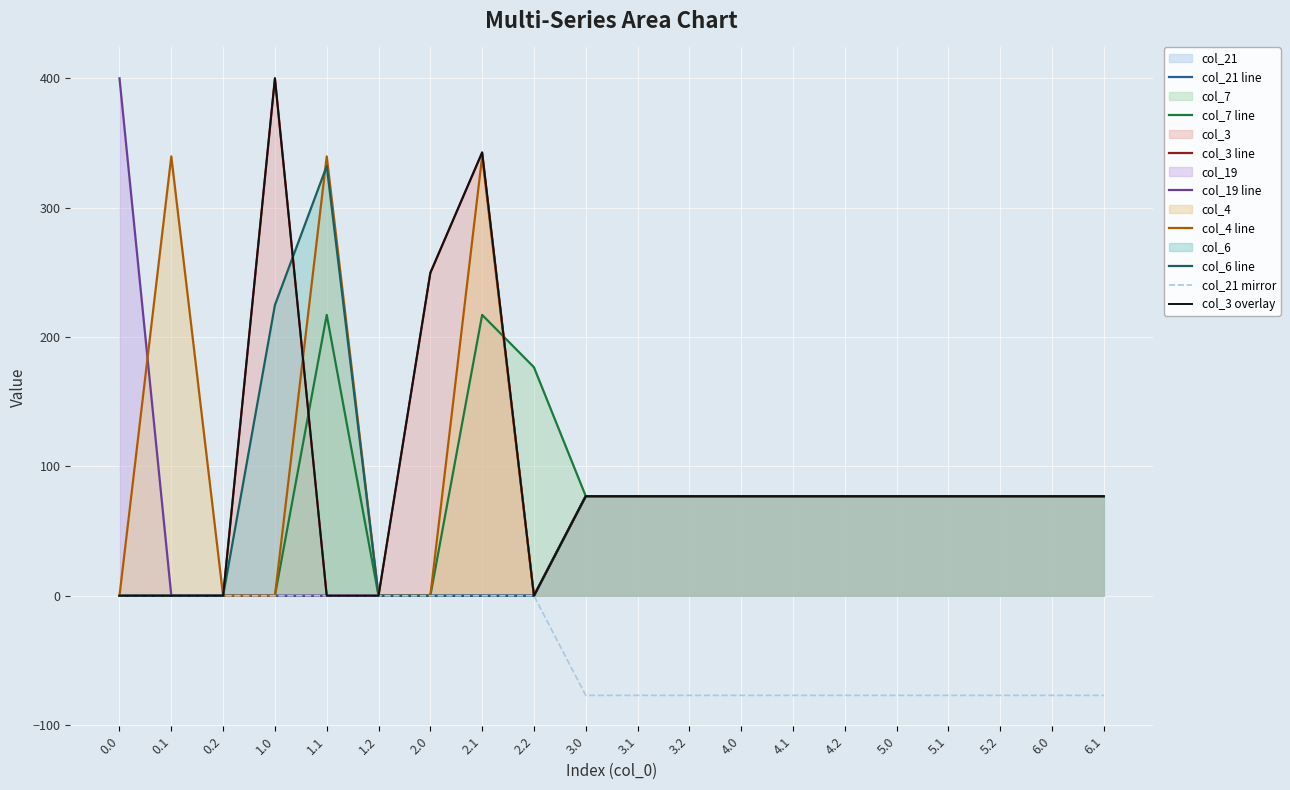

Which series has the largest total across all categories?

col_4